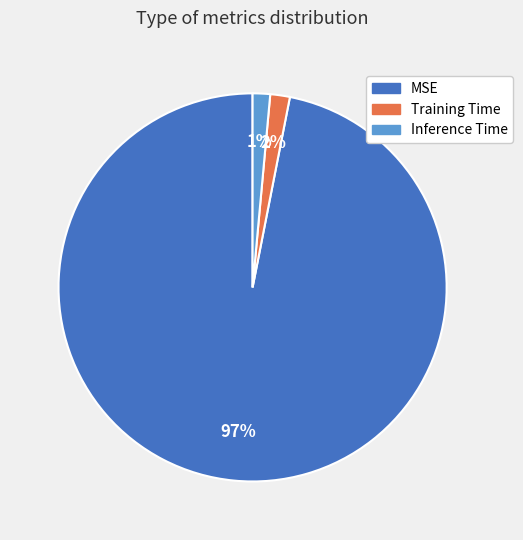

Which slice is the largest?

MSE